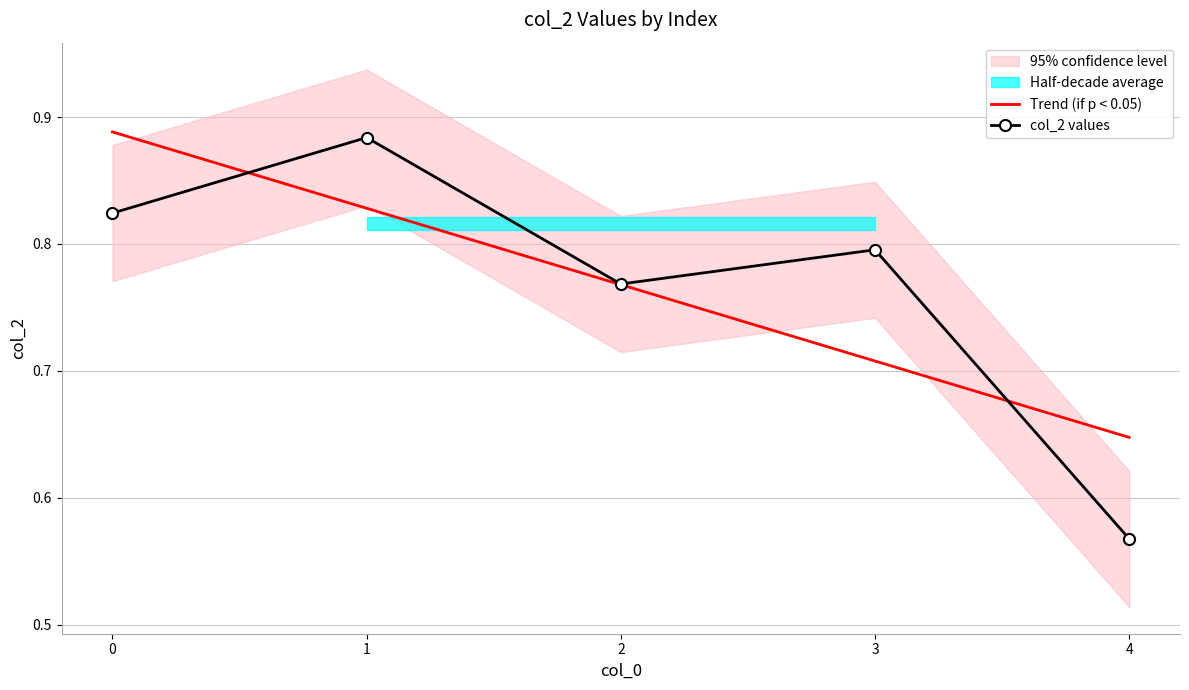

List the labels in order of col_2 values value, smallest first.

4, 2, 3, 0, 1